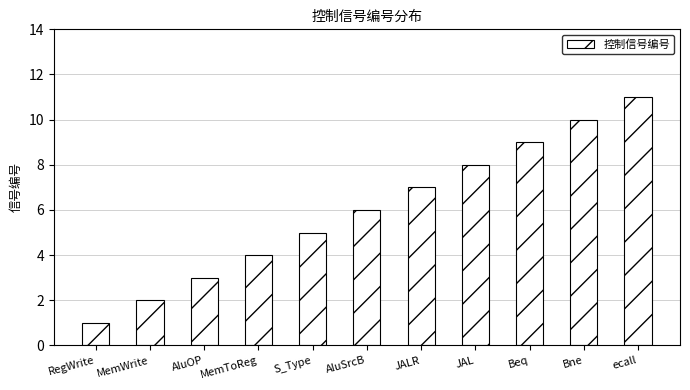

The chart shows a value of 7 at ecall. True or false?

False